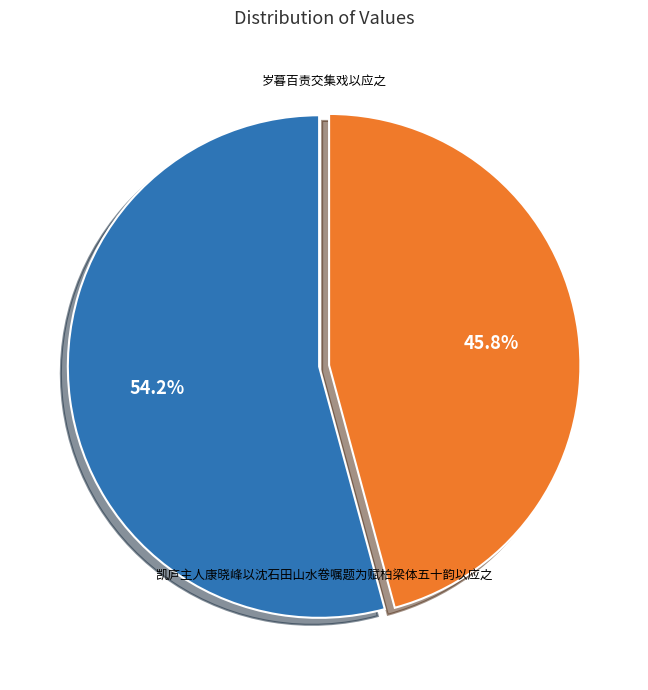

Is there any slice that represents more than half of the pie?

Yes